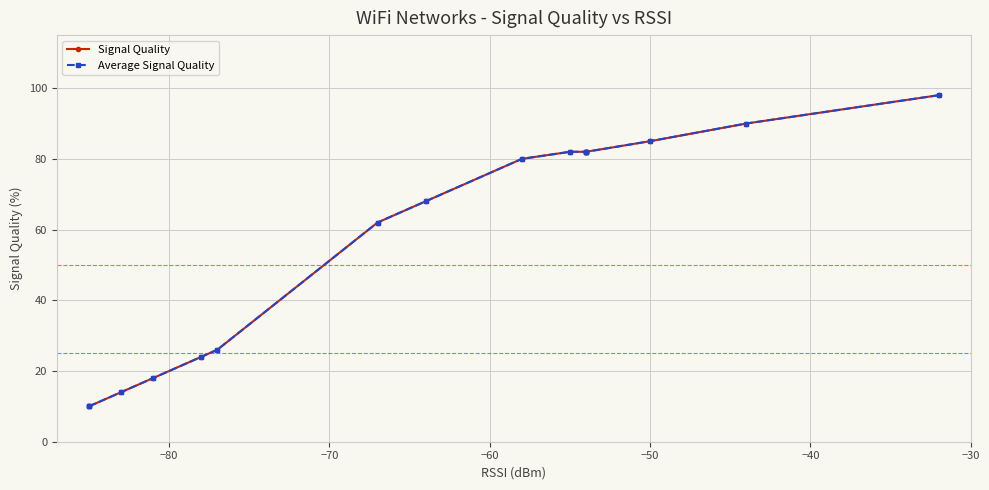

What is the highest value of the Signal Quality series?

98